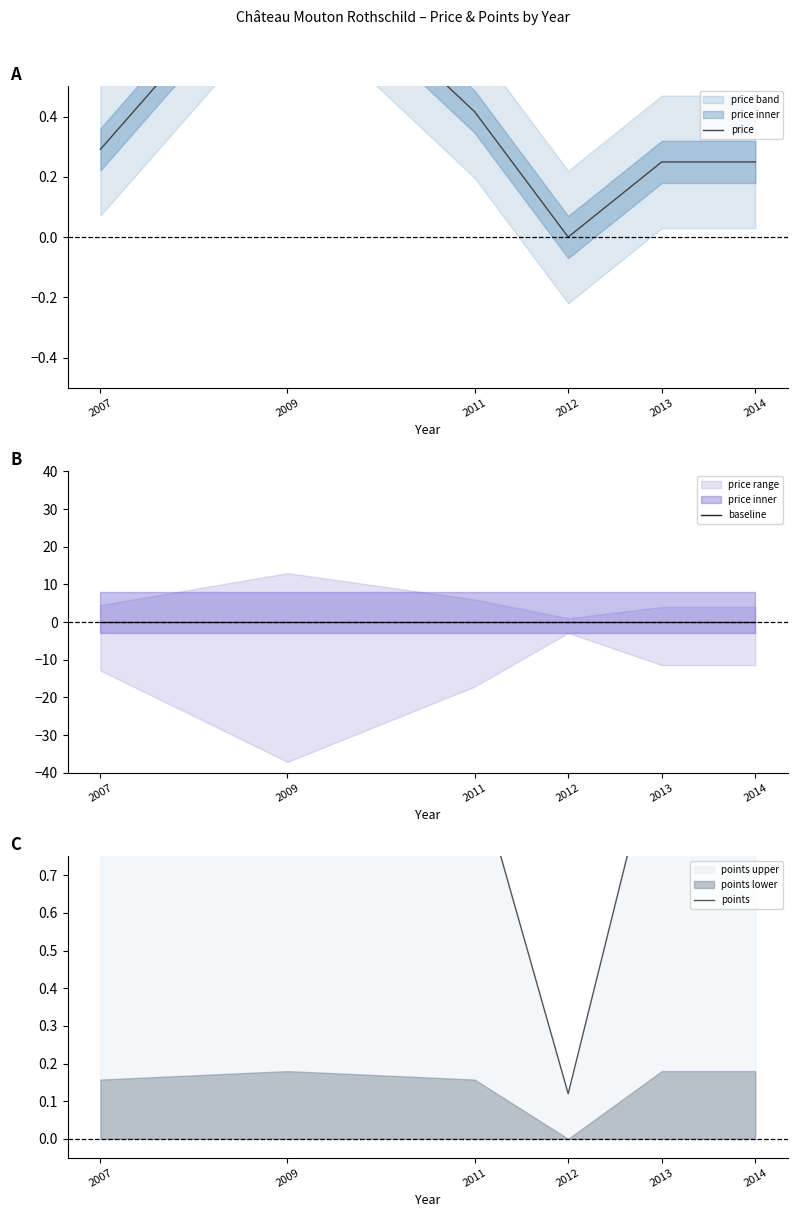

What value does the points series have at 2014?

1.1